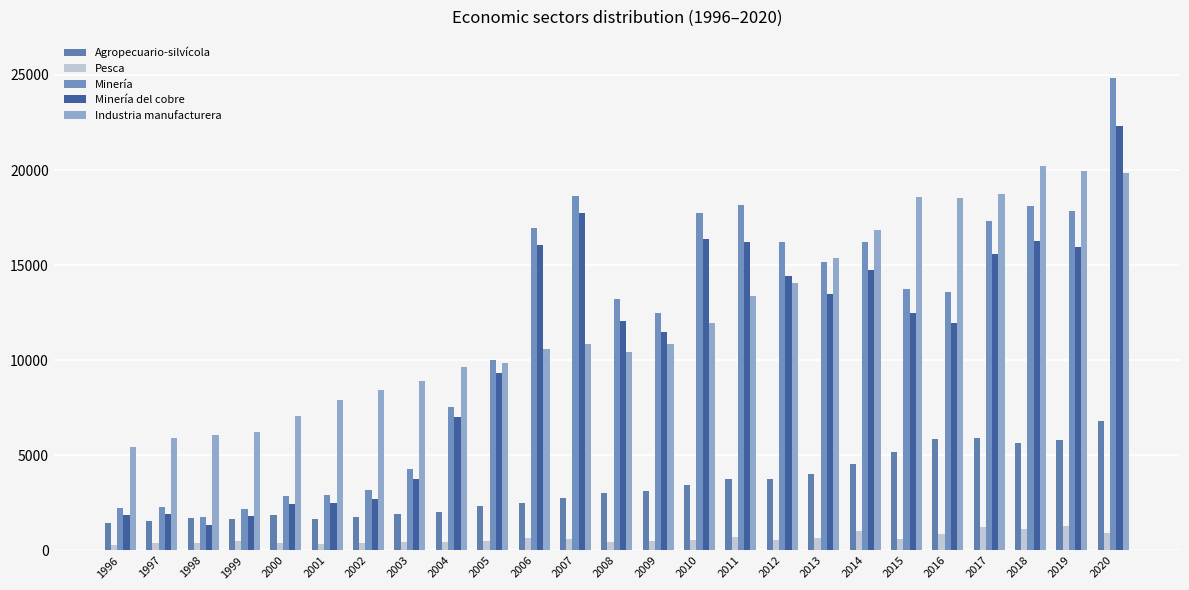

What is the value of the Minería bar at the 12th from the left?

18626